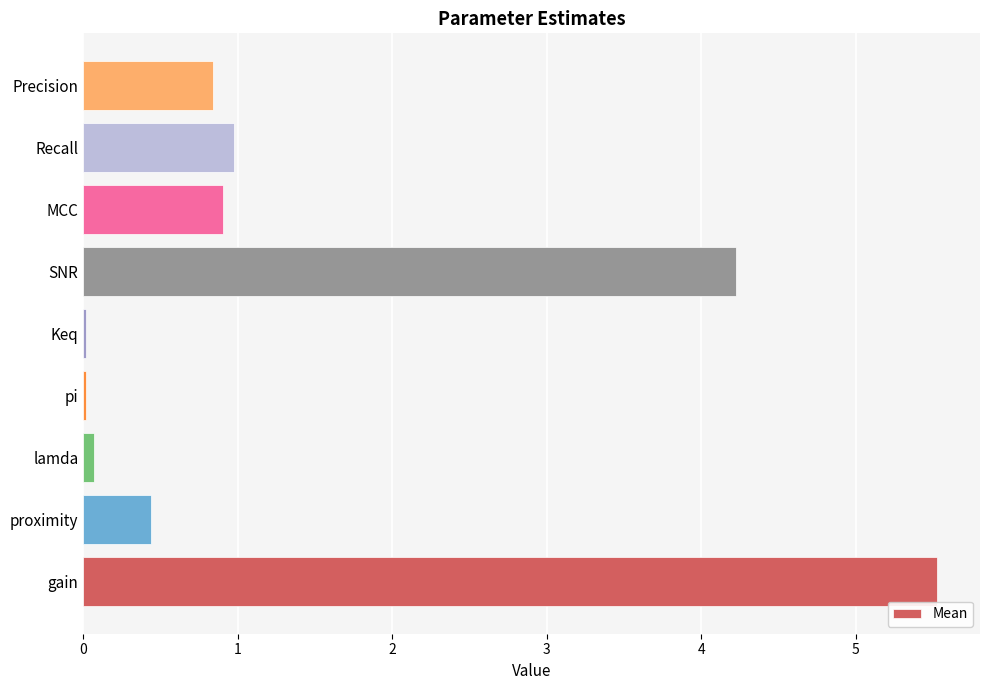

What is the sum of all values?

13.0